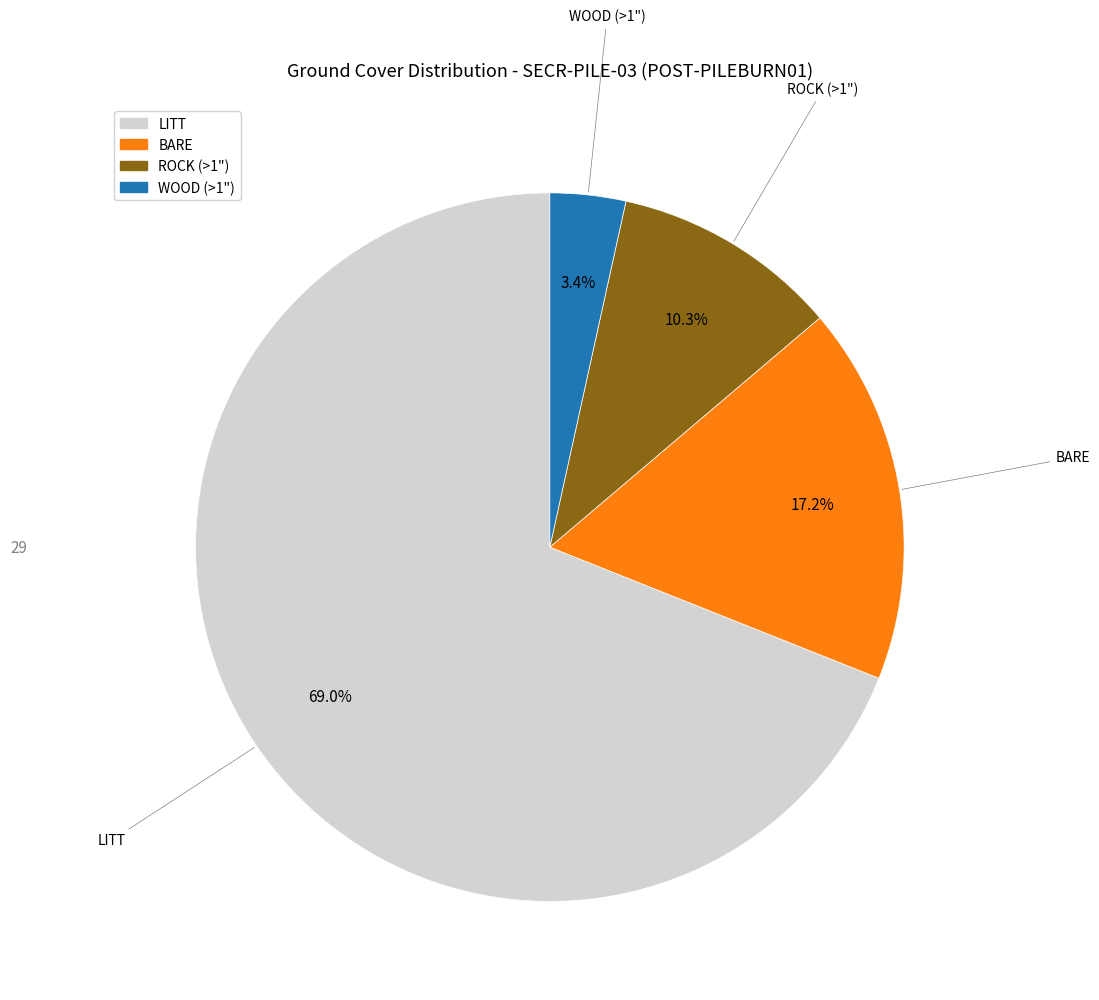

How many segments does this pie chart have?

4